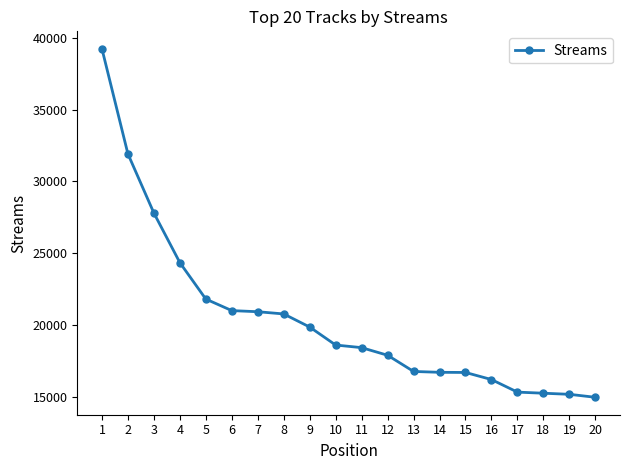

Where is the data nearest to the value 27096?

3